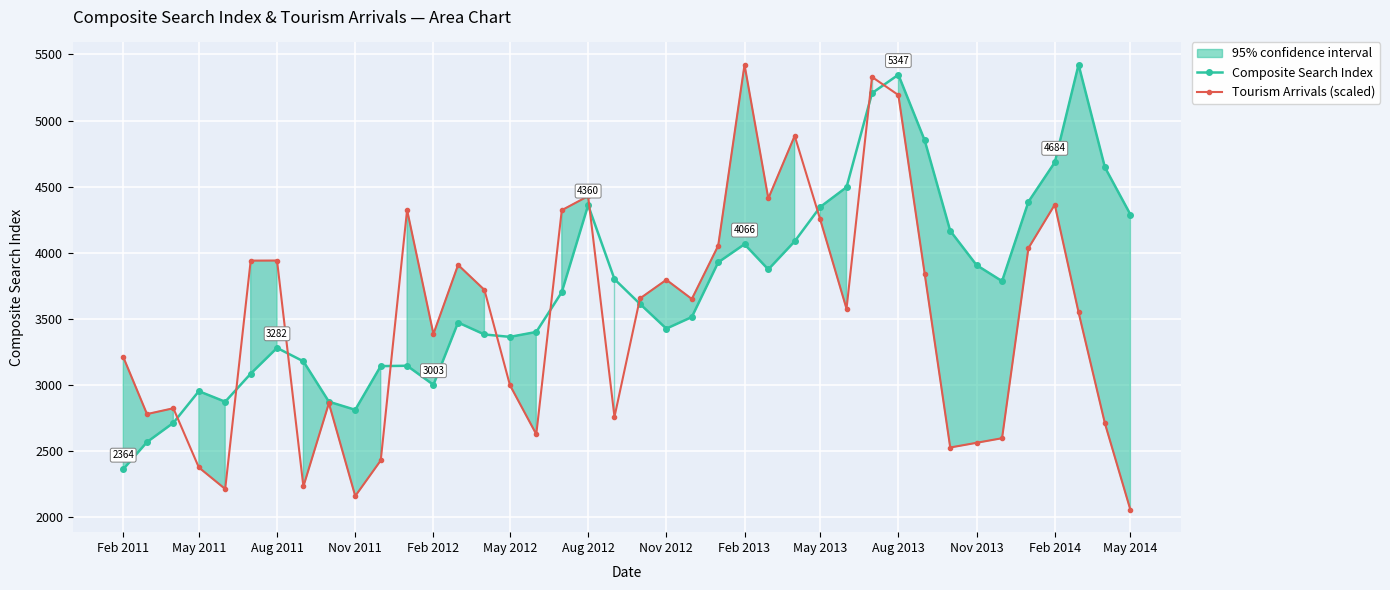

In Composite Search Index, how many points are higher than both neighbors (excluding endpoints)?

8